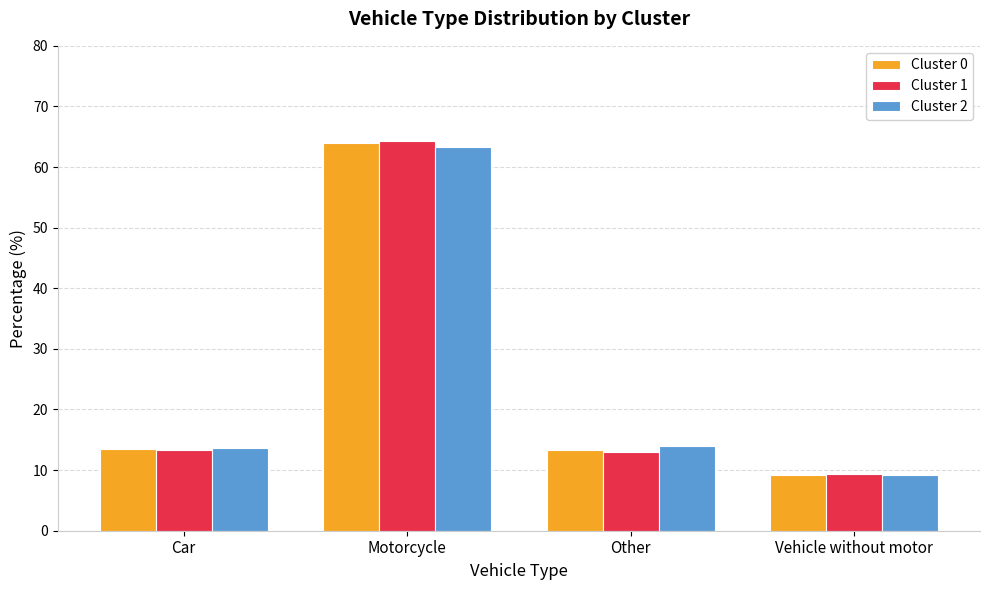

Between Motorcycle and Other, which series saw the biggest shift?

Cluster 1